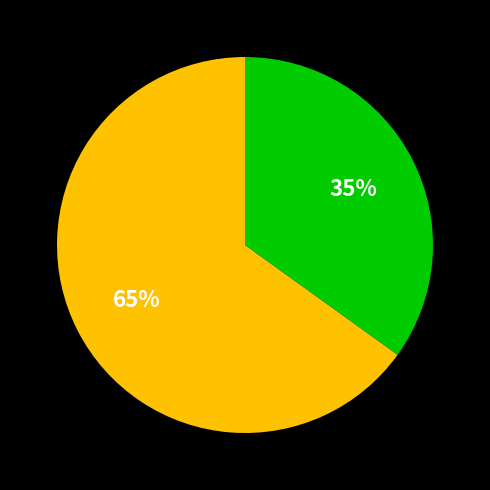

To the nearest percent, what is the average slice percentage?

50%